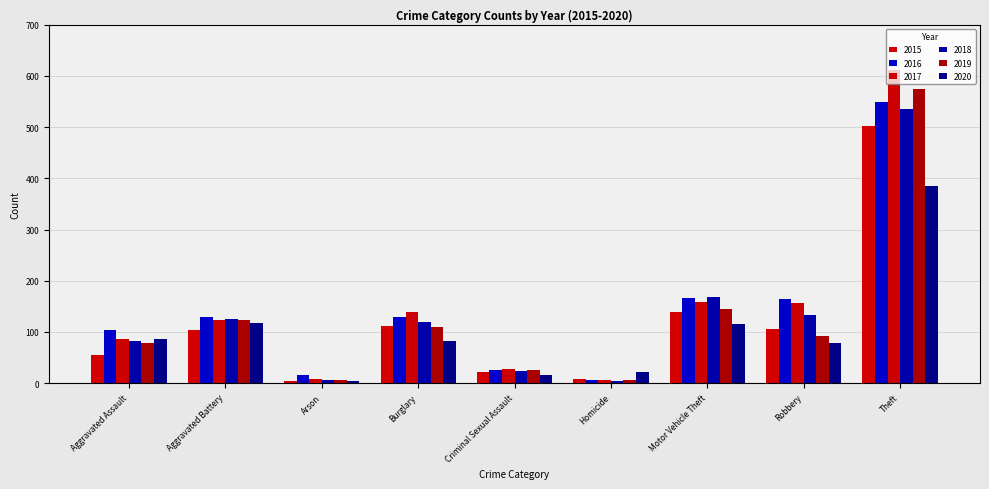

Rank the categories by 2019 value from highest to lowest.

Theft, Motor Vehicle Theft, Aggravated Battery, Burglary, Robbery, Aggravated Assault, Criminal Sexual Assault, Homicide, Arson